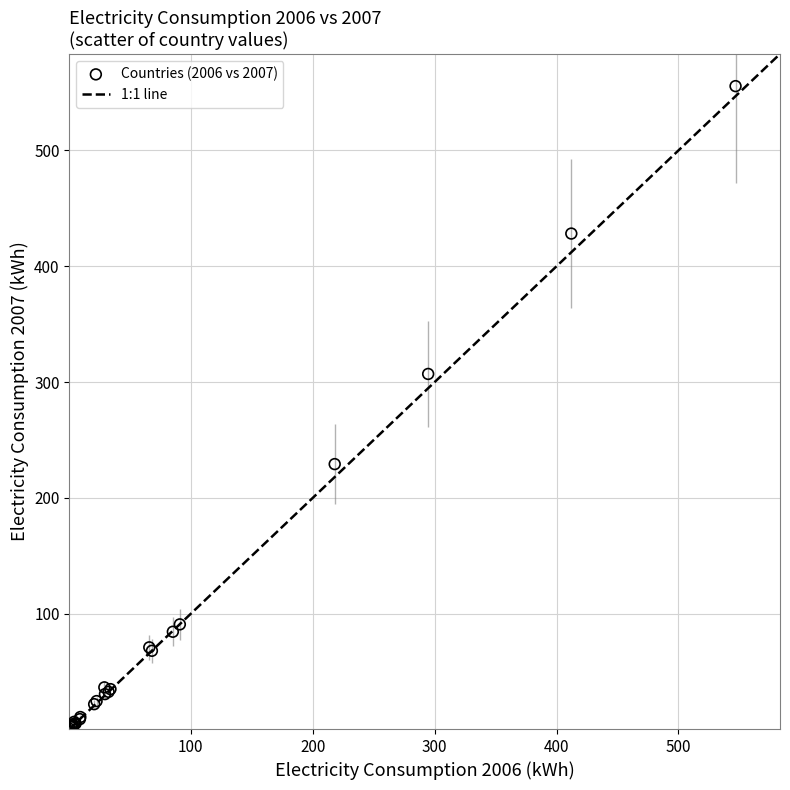

What Y value in the scatter plot is closest to 278?

307.0